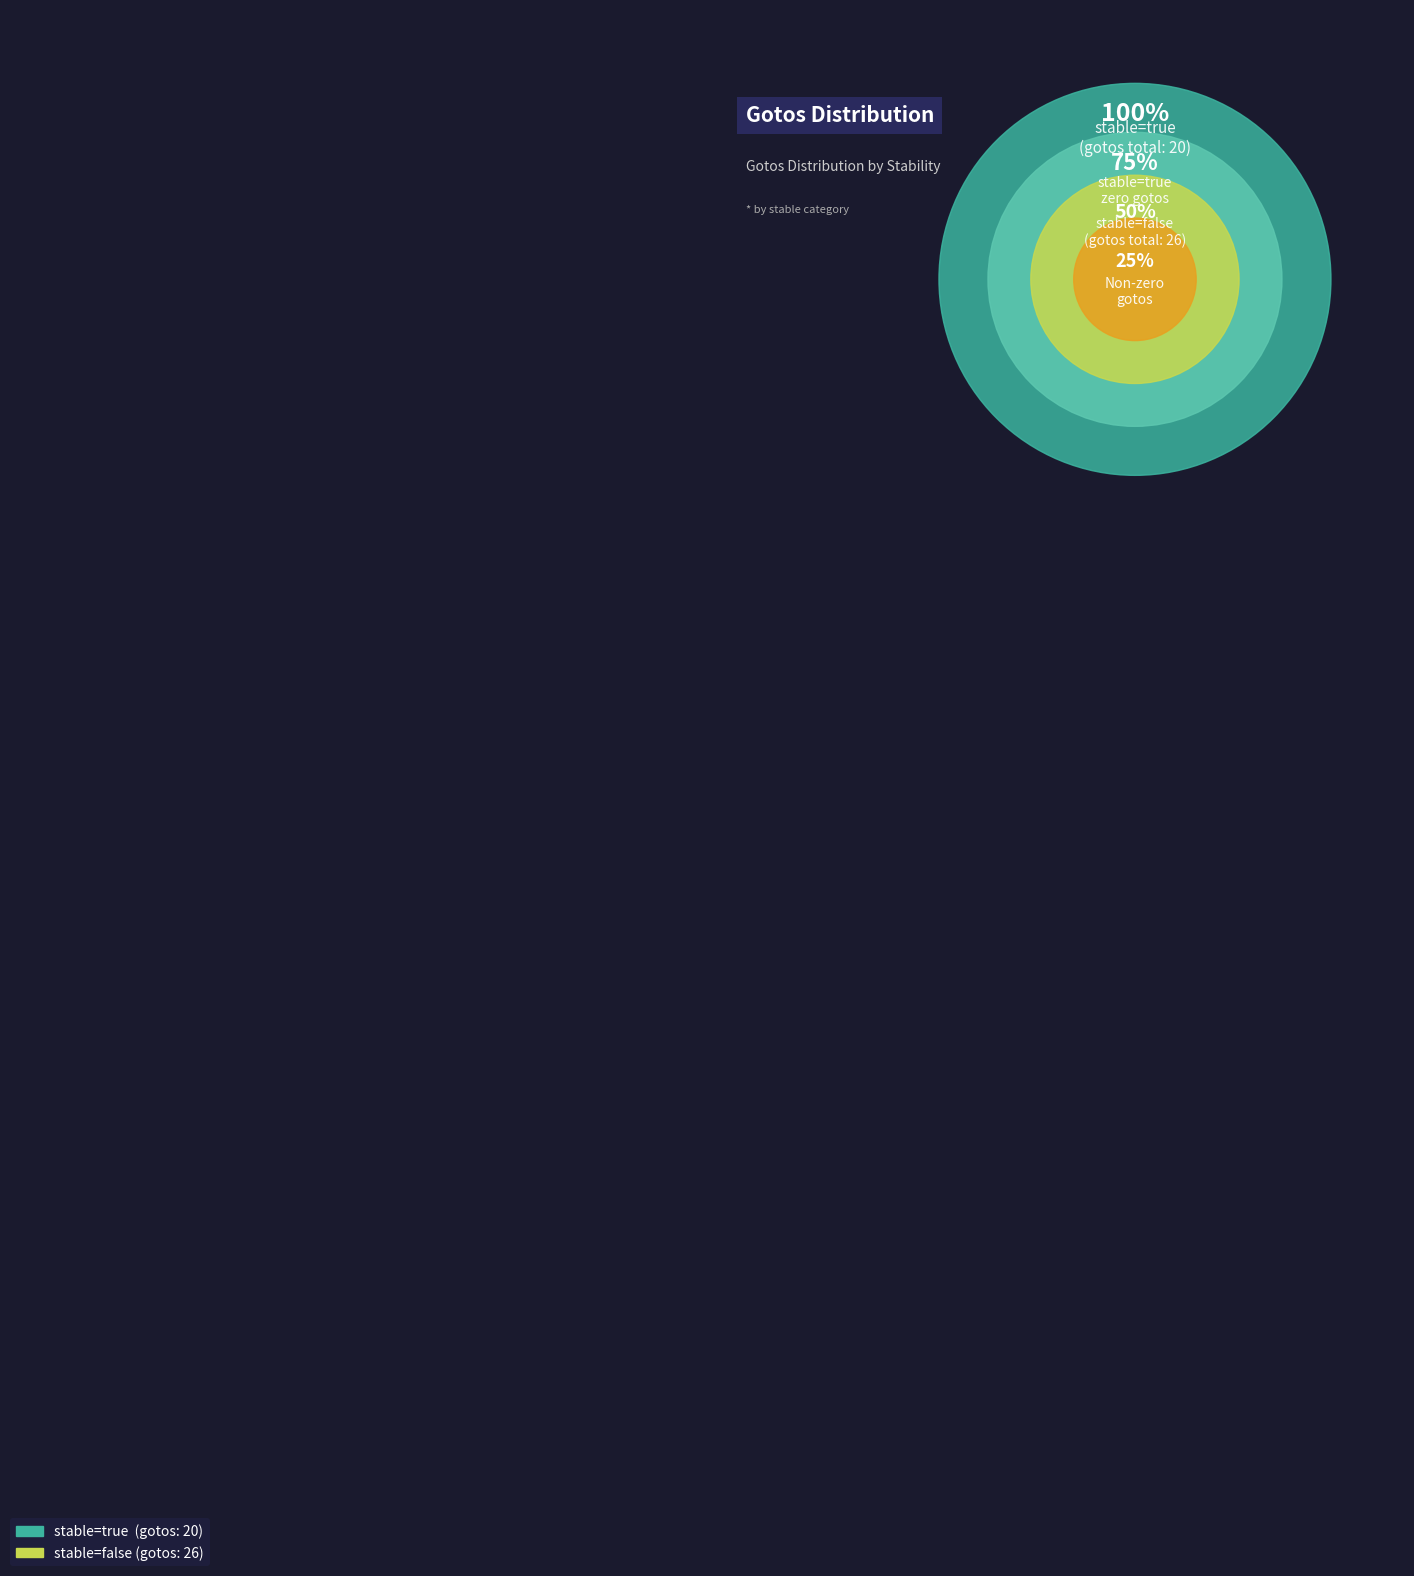

What percentage is the stable=true (gotos sum) slice, to the nearest percent?

43%